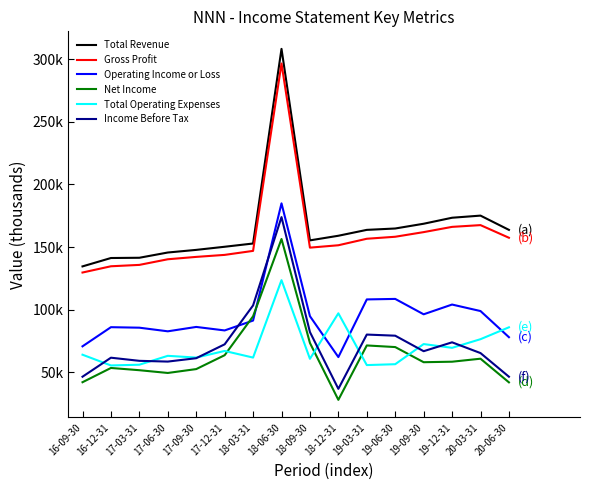

What is the value of the Net Income point at the 2nd from the left?

53300